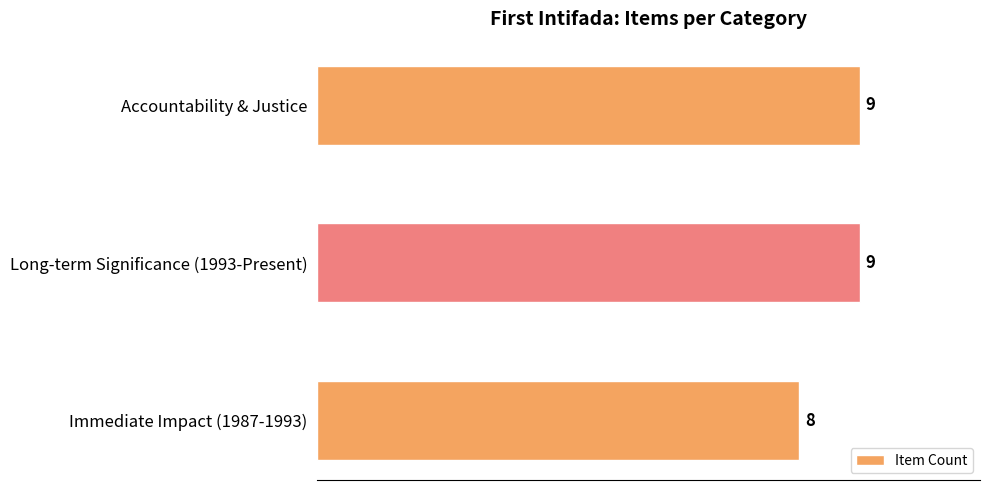

How many values are between 8 and 9?

3